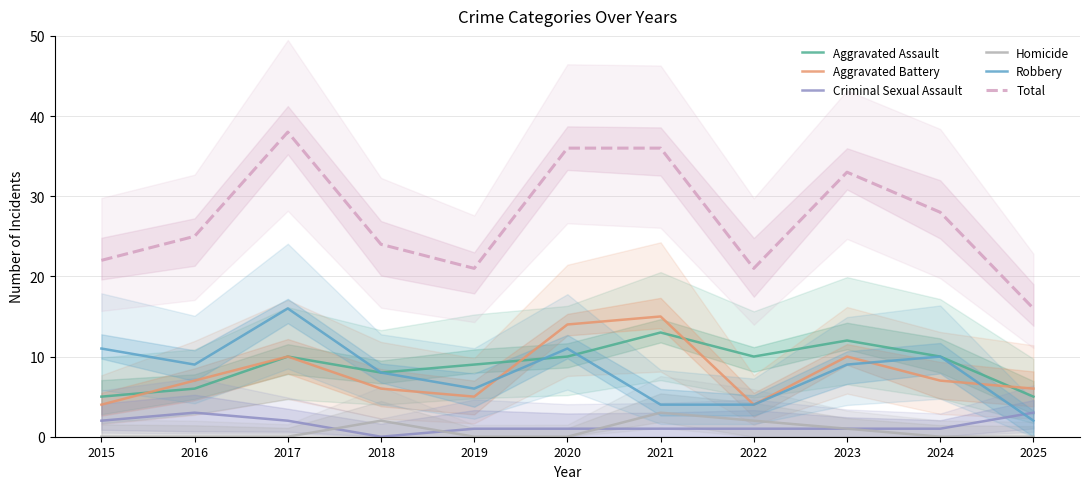

Reading left to right, transcribe all the data shown in this chart.

Aggravated Assault: 2015=5	2016=6	2017=10	2018=8	2019=9	2020=10	2021=13	2022=10	2023=12	2024=10	2025=5
Aggravated Battery: 2015=4	2016=7	2017=10	2018=6	2019=5	2020=14	2021=15	2022=4	2023=10	2024=7	2025=6
Criminal Sexual Assault: 2015=2	2016=3	2017=2	2018=0	2019=1	2020=1	2021=1	2022=1	2023=1	2024=1	2025=3
Homicide: 2015=0	2016=0	2017=0	2018=2	2019=0	2020=0	2021=3	2022=2	2023=1	2024=0	2025=0
Robbery: 2015=11	2016=9	2017=16	2018=8	2019=6	2020=11	2021=4	2022=4	2023=9	2024=10	2025=2
Total: 2015=22	2016=25	2017=38	2018=24	2019=21	2020=36	2021=36	2022=21	2023=33	2024=28	2025=16